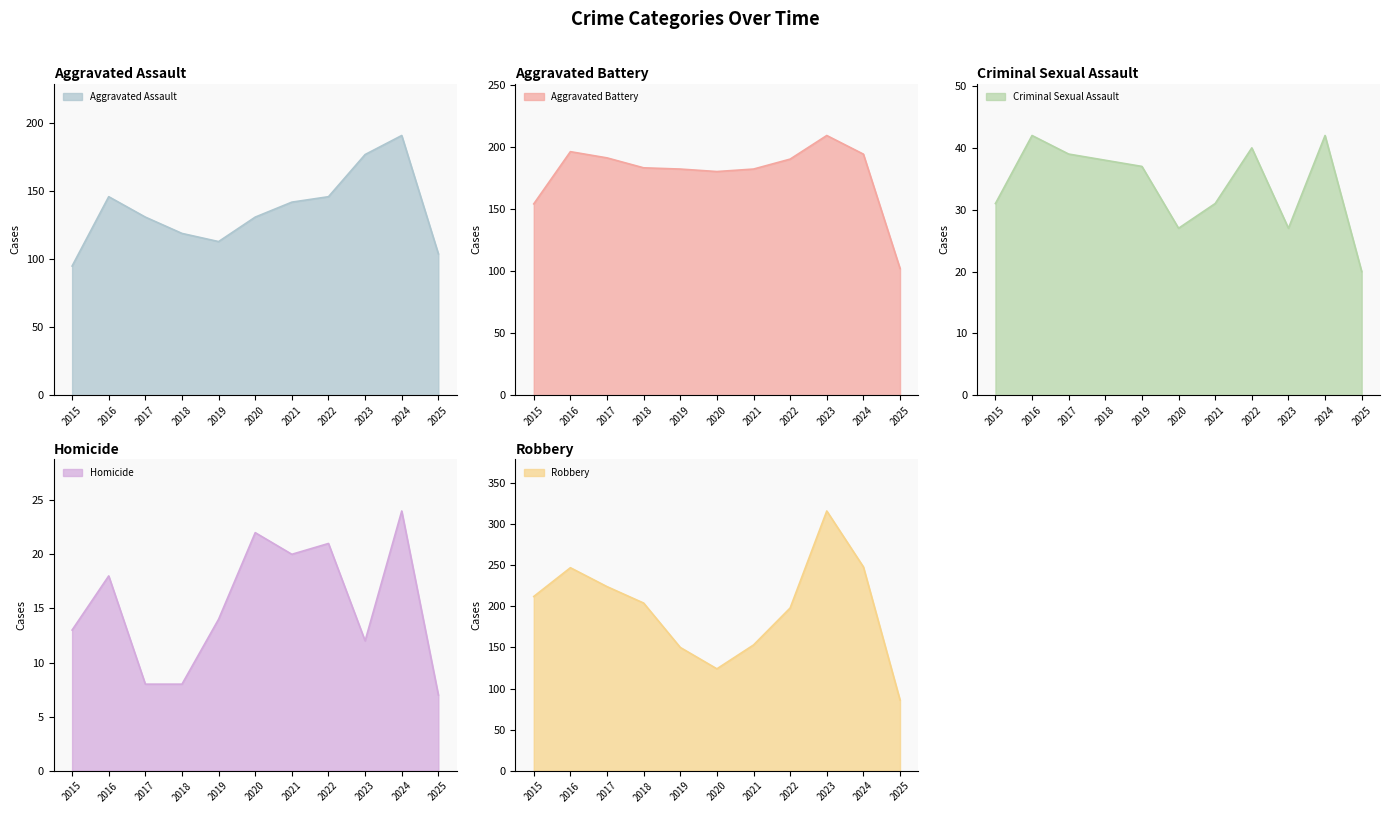

How many data points in Criminal Sexual Assault are less than 37?

5